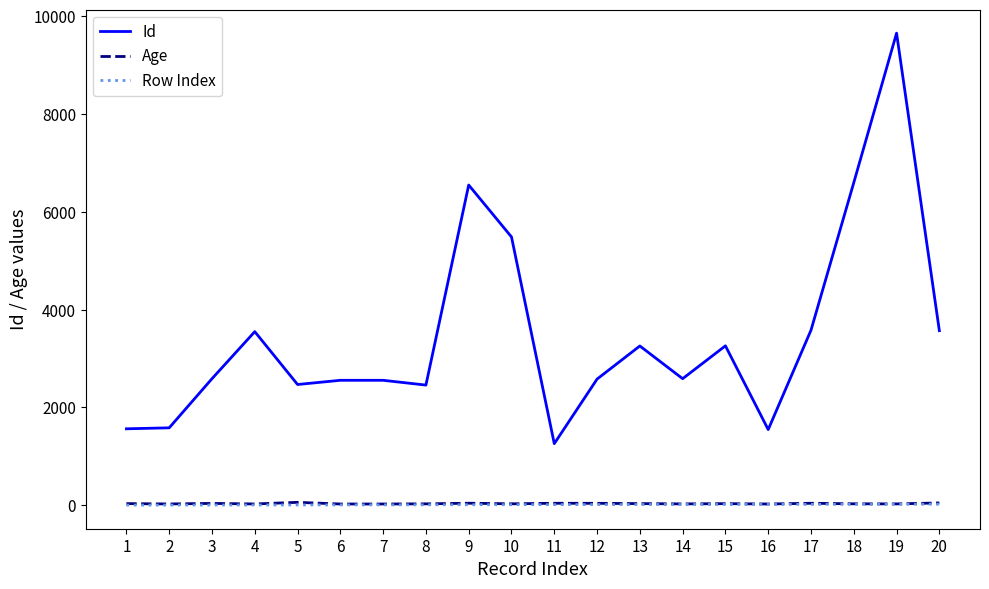

Is it true that Age equals 24 at 16?

True